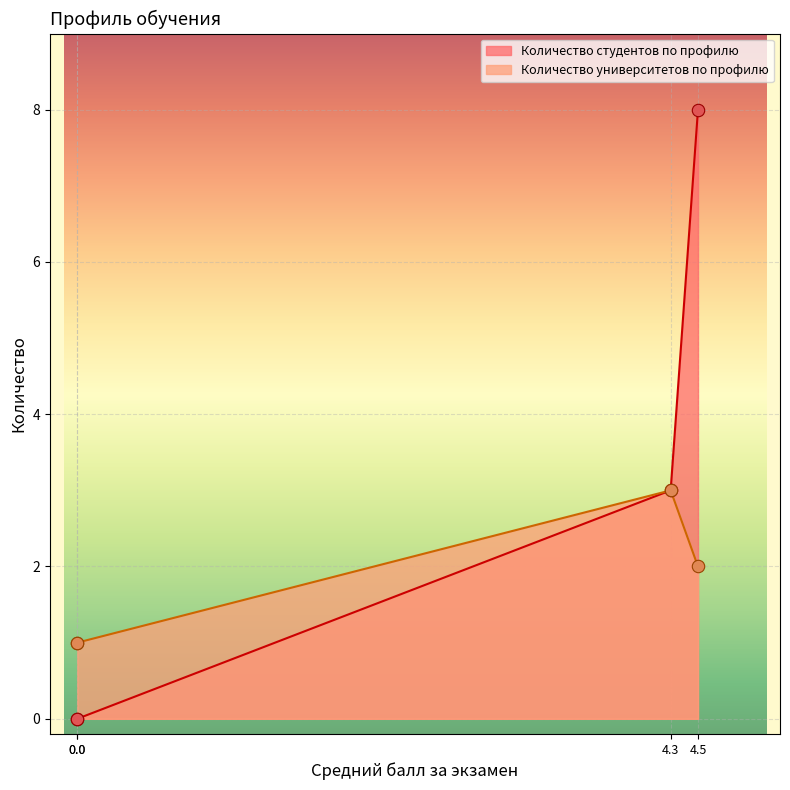

Which series has the largest total across all categories?

Количество студентов по профилю